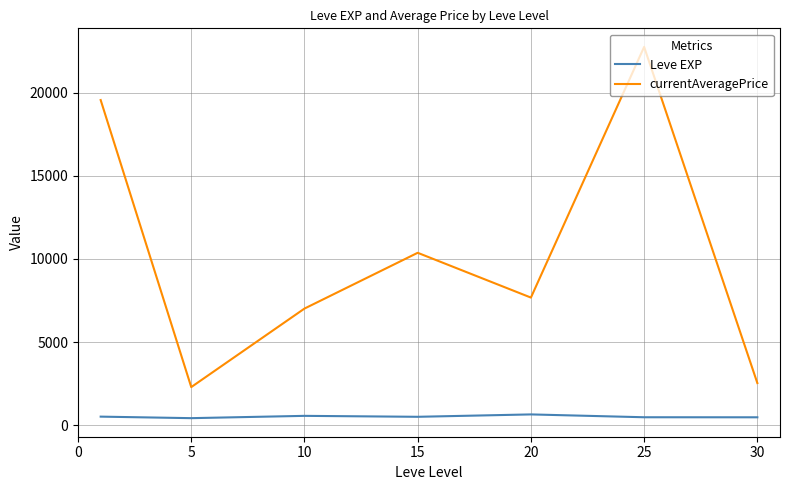

Does the chart have visible grid lines?

Yes